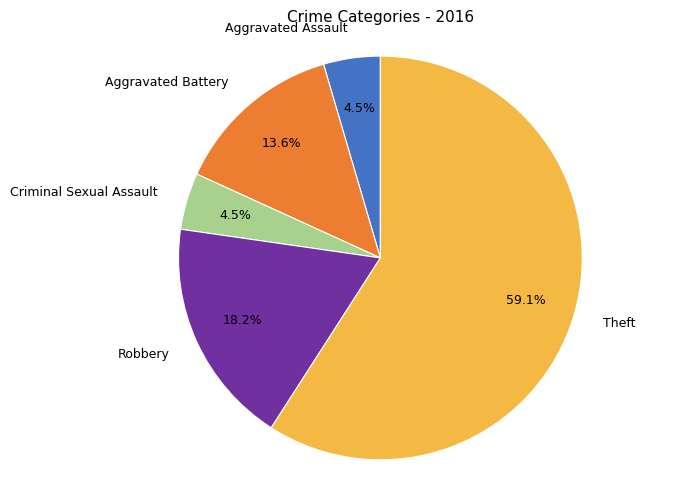

The Theft slice represents 49% of the pie. True or false?

False